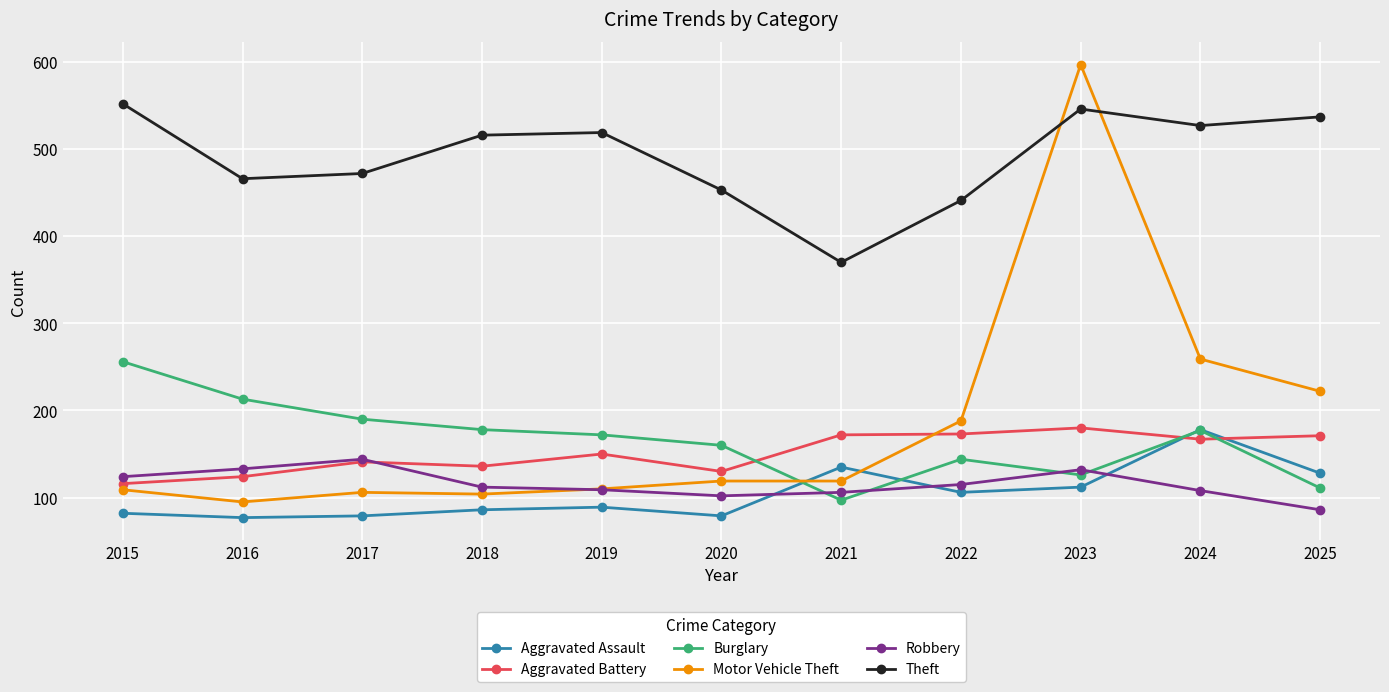

What is the approximate value of Burglary at 2016, to the nearest 10?

210